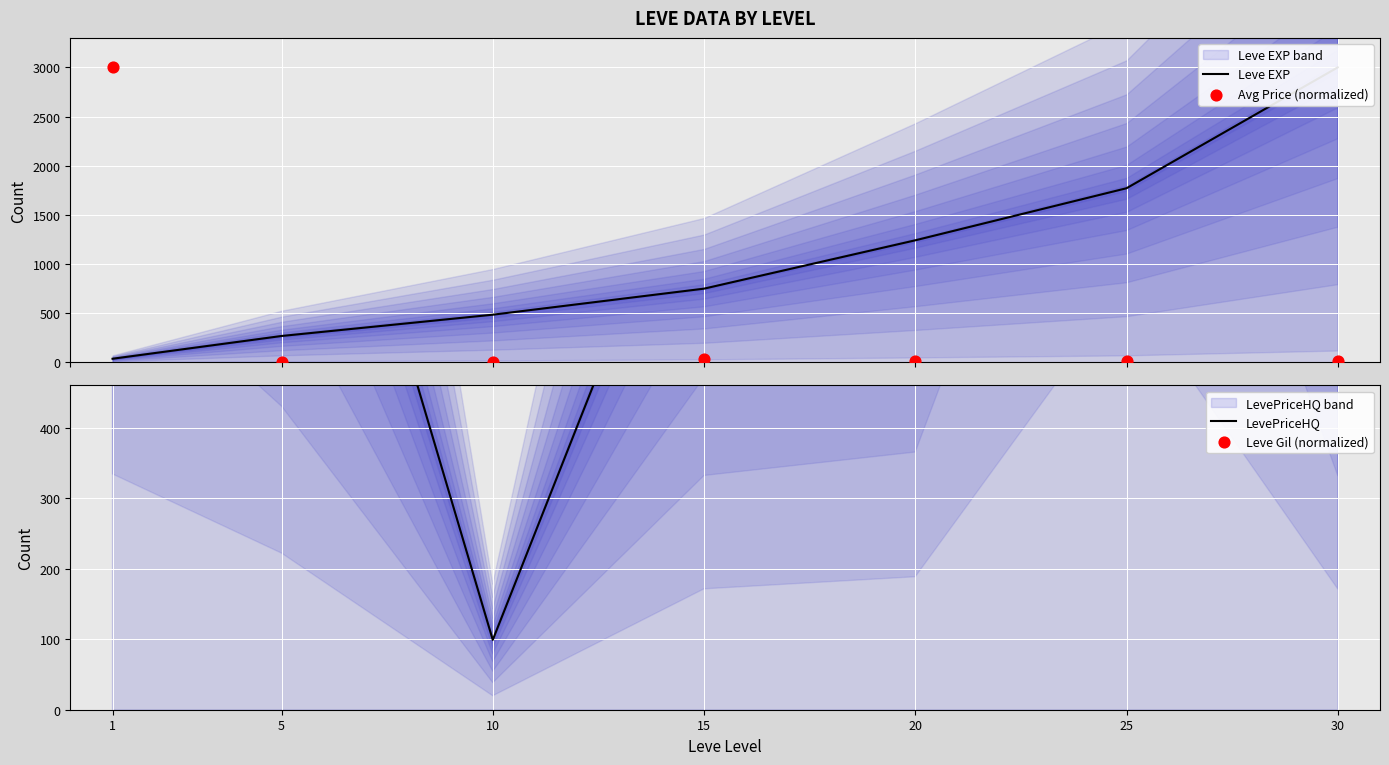

What are all the series names shown in the legend?

Leve EXP, Avg Price (normalized), LevePriceHQ, Leve Gil (normalized)